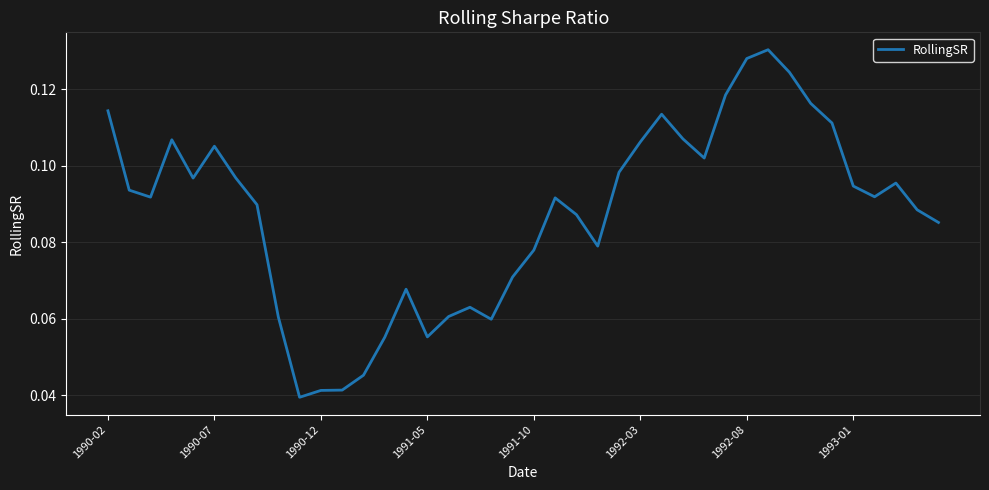

Is this an area chart (filled region under the line)?

No